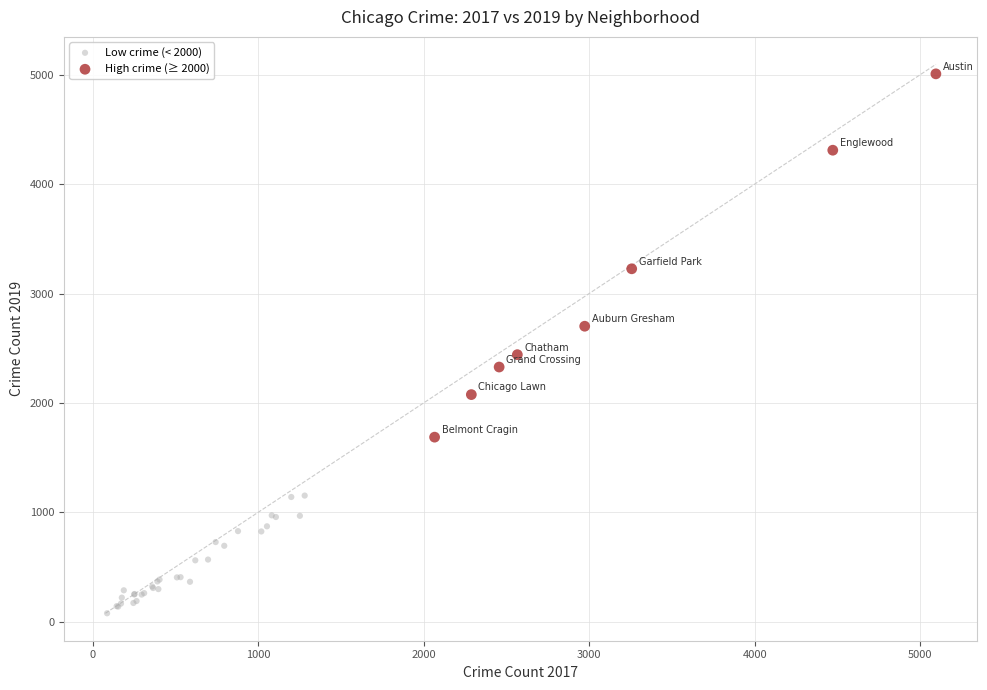

Which series has the largest Y range (max minus min)?

High crime (≥ 2000)